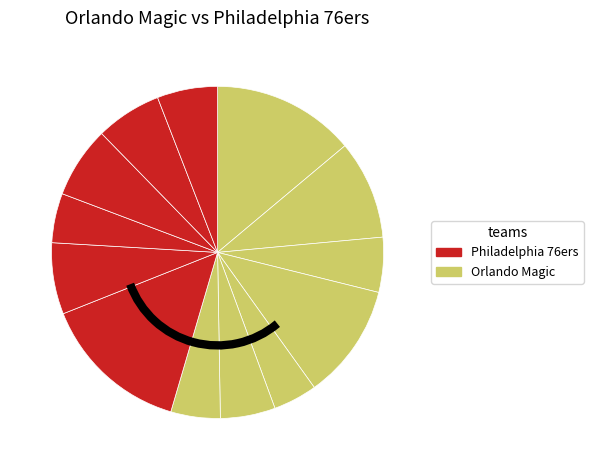

Does any single category account for the majority?

No